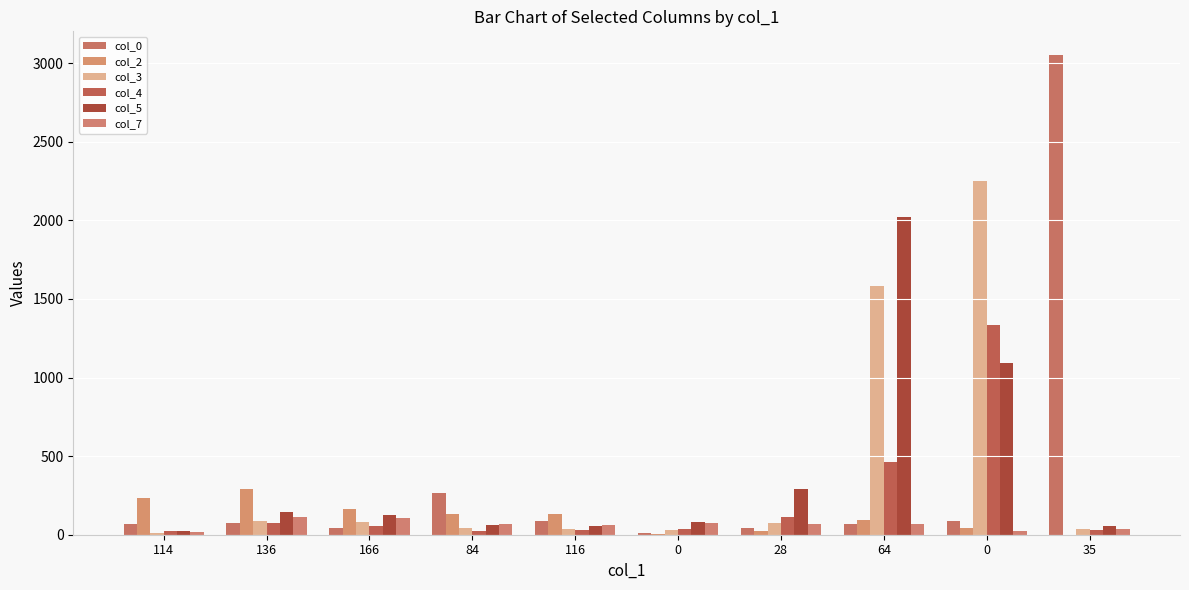

How many categories are shown in the chart?

10